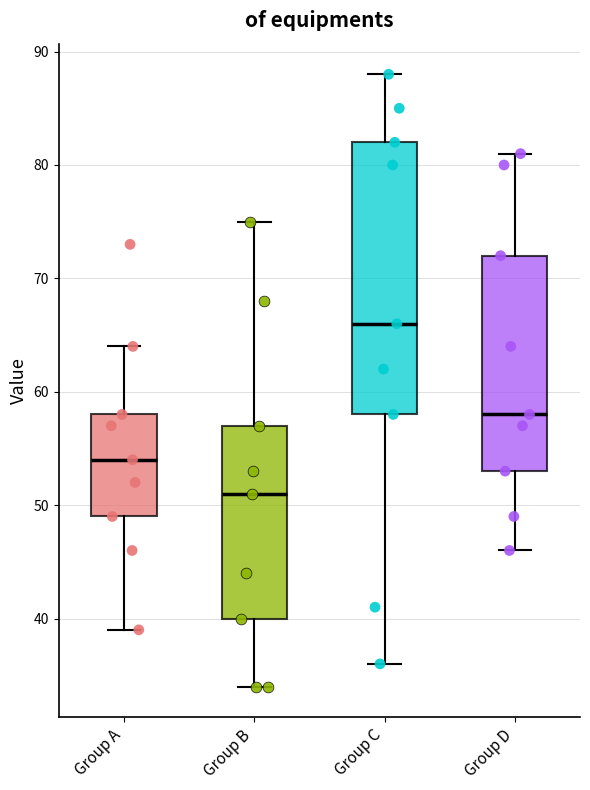

Where does the lower whisker of the box for Group B end on the y-axis? The values are not printed on the chart, so give them approximately, as read against the axis.

34